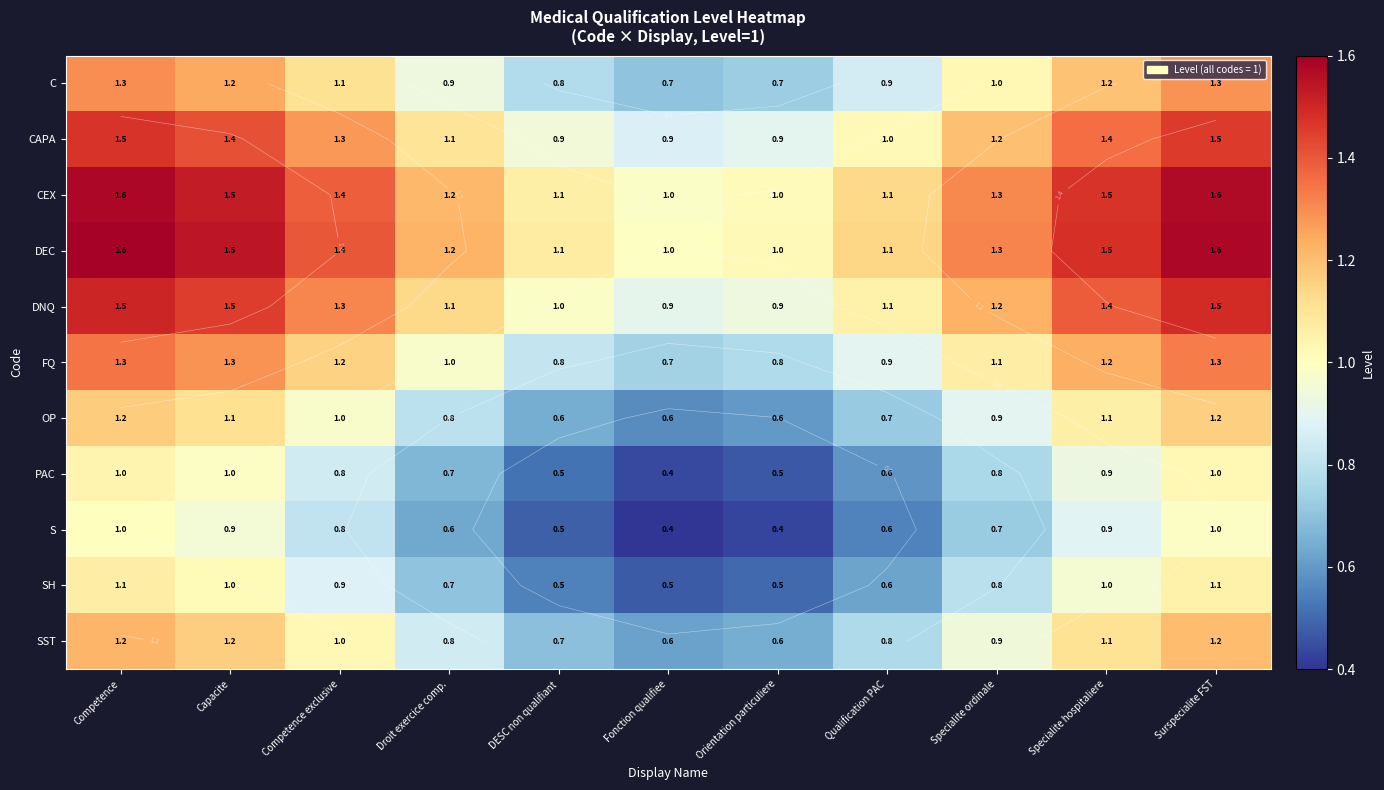

Which series has the largest total across all categories?

DEC